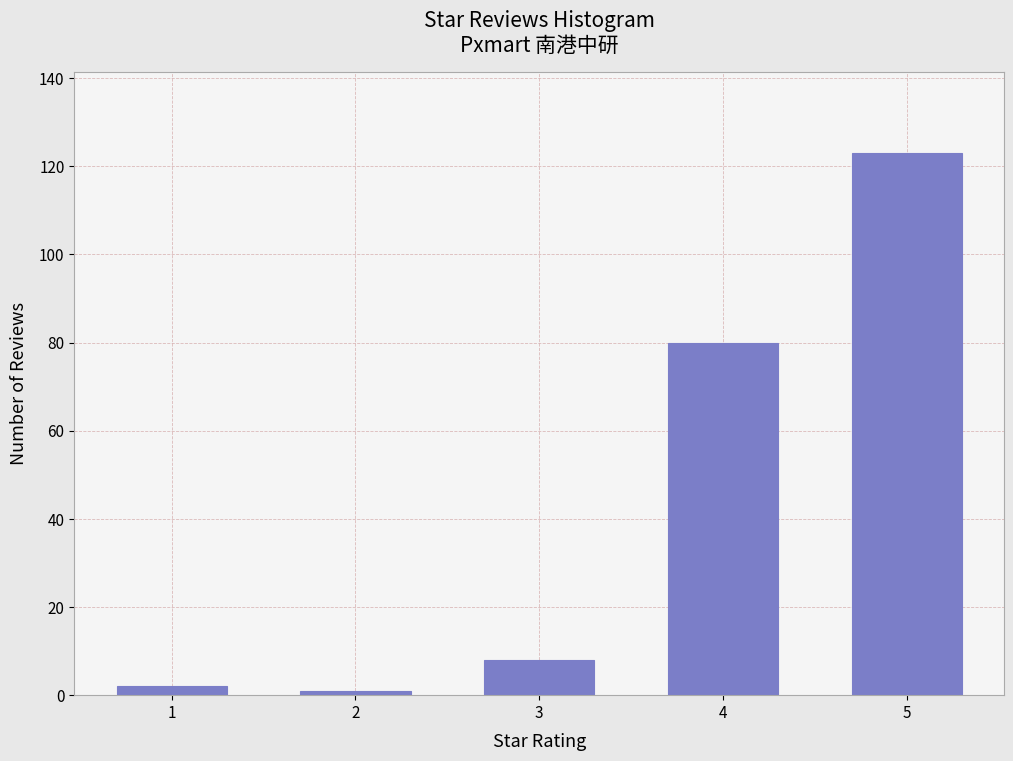

Reading right to left, what are all the values shown in this chart?

5=123	4=80	3=8	2=1	1=2